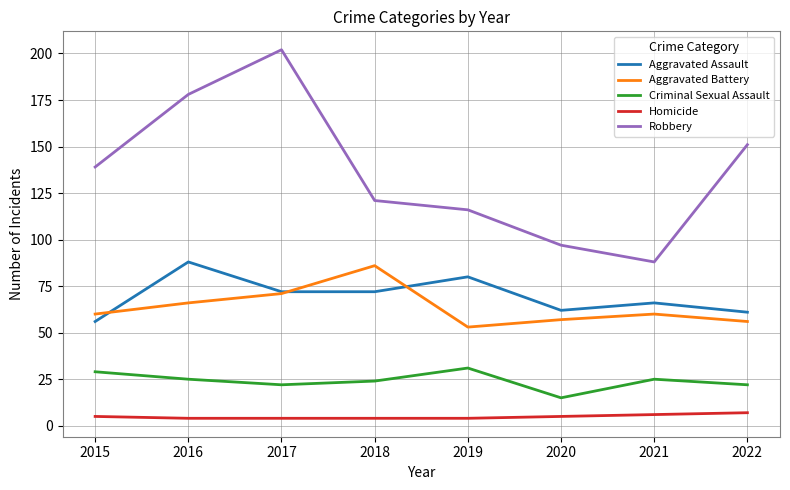

What is the difference between the second highest and second lowest values in the Criminal Sexual Assault series?

7